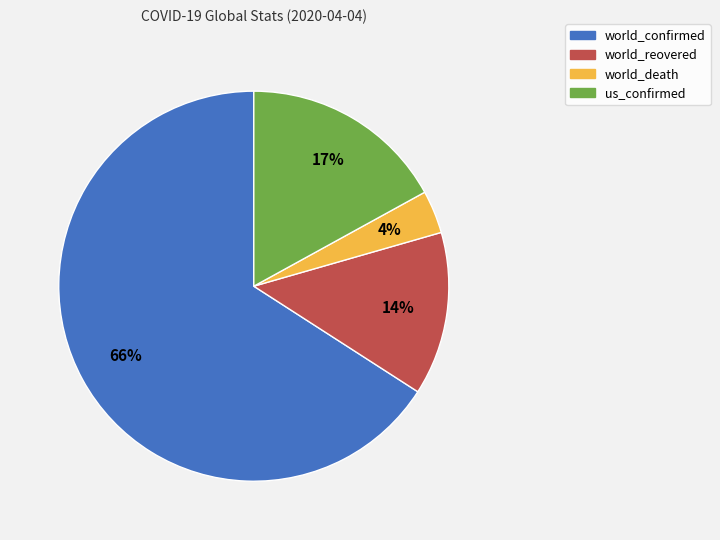

What percentage is the us_confirmed slice, to the nearest percent?

17%